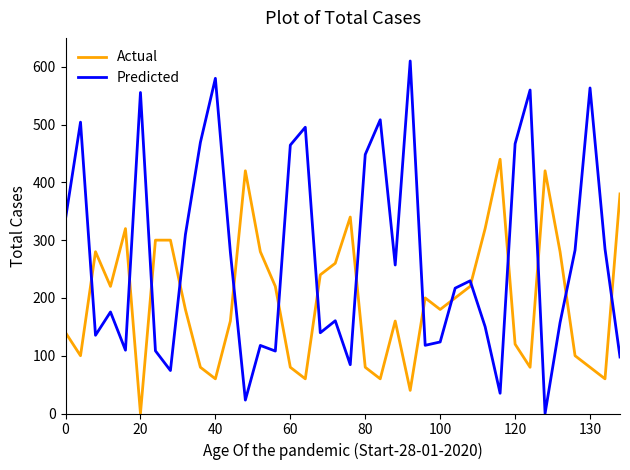

List the series in order of their peak value, highest first.

Predicted, Actual